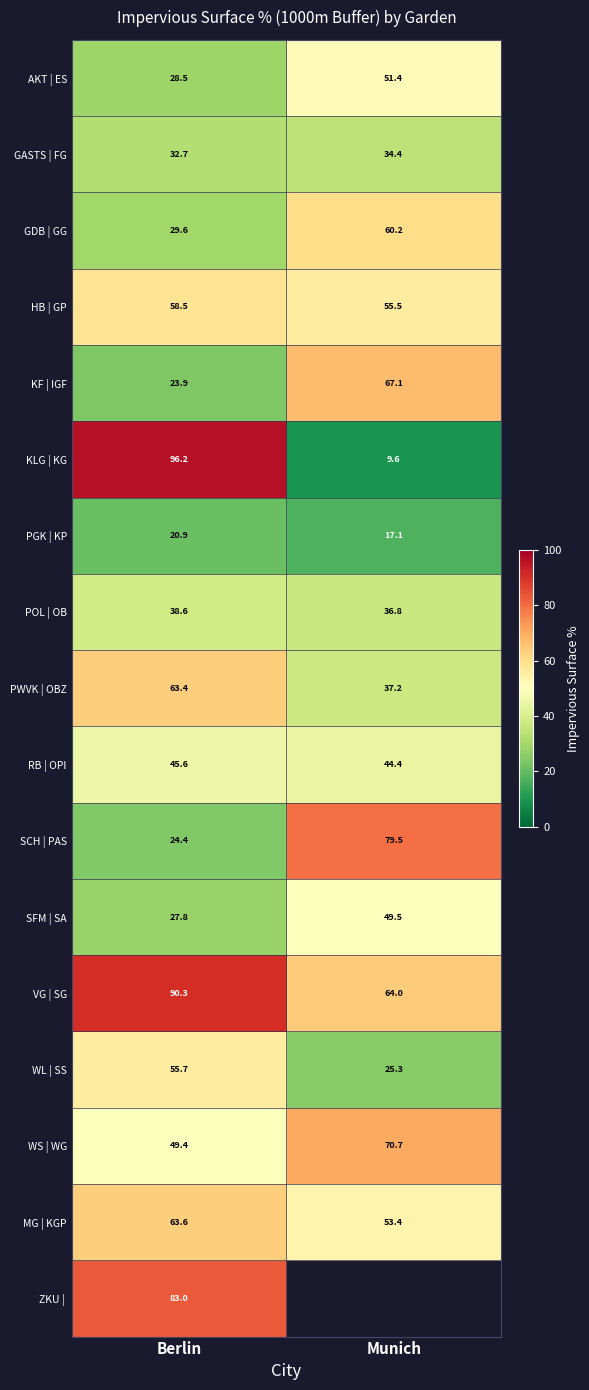

The PGK | KP series shows 20.9 at Berlin. True or false?

True